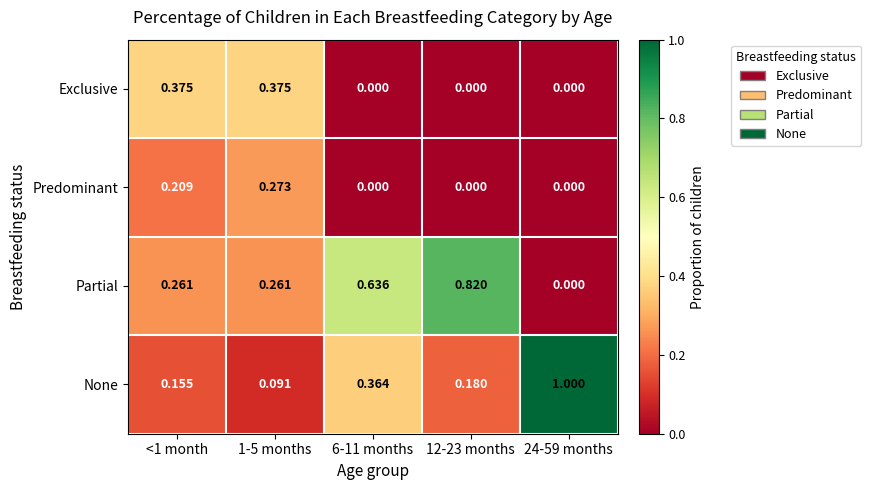

List the series in order of their peak value, lowest first.

Predominant, Exclusive, Partial, None